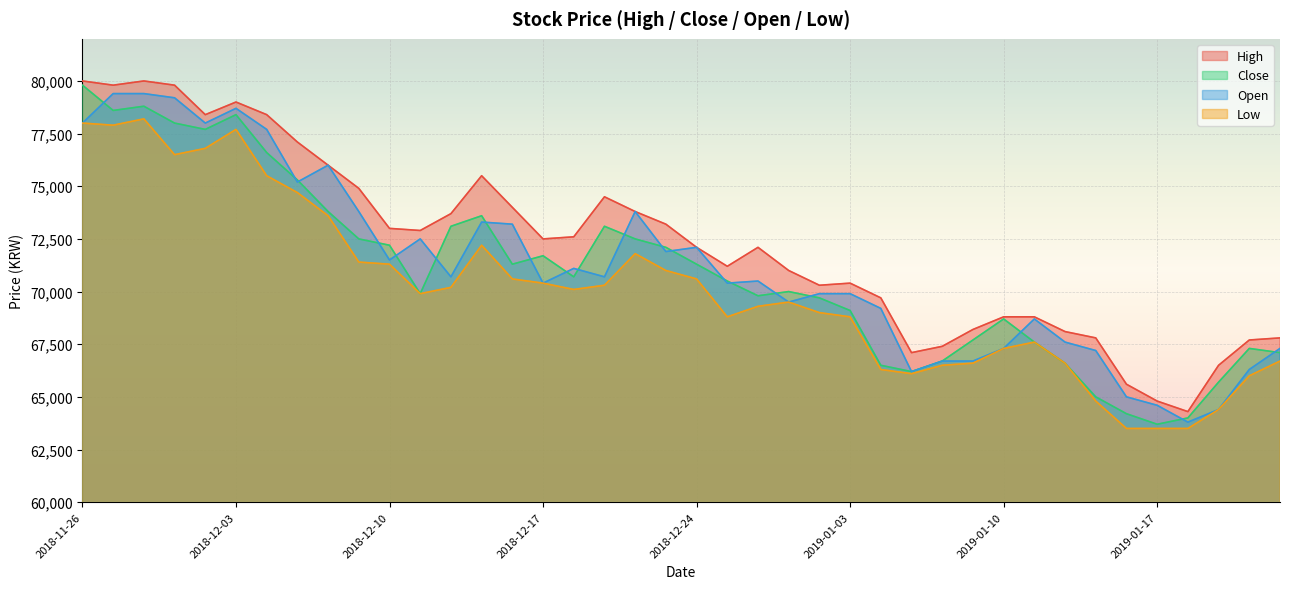

How many interior local peaks does the Open series have?

9